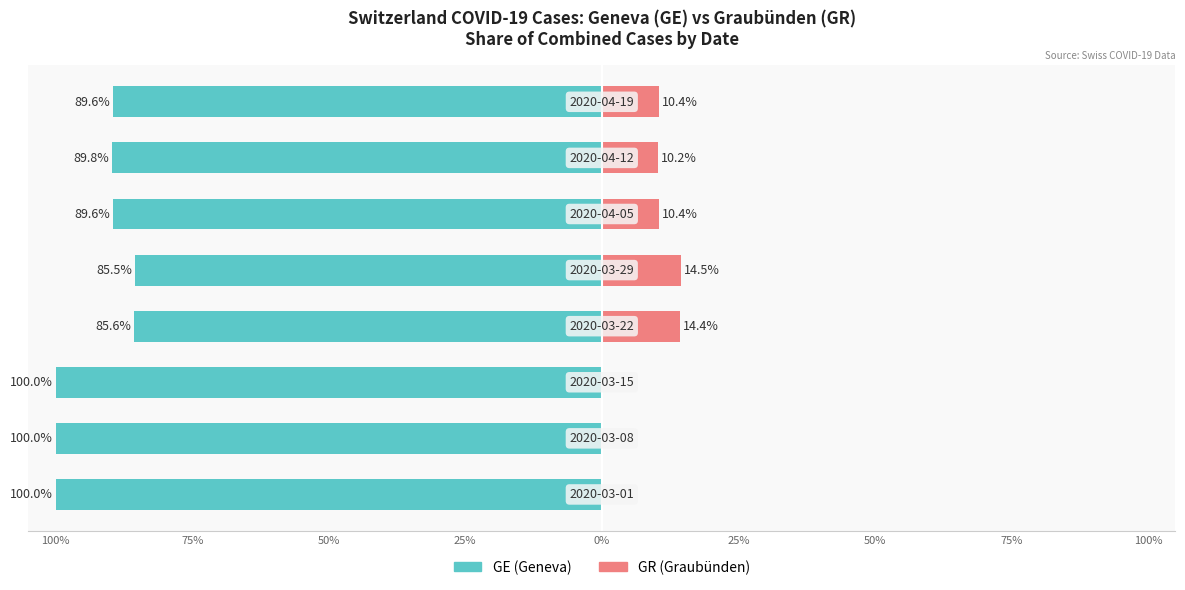

What is the maximum value for GE (Geneva)?

-85.5